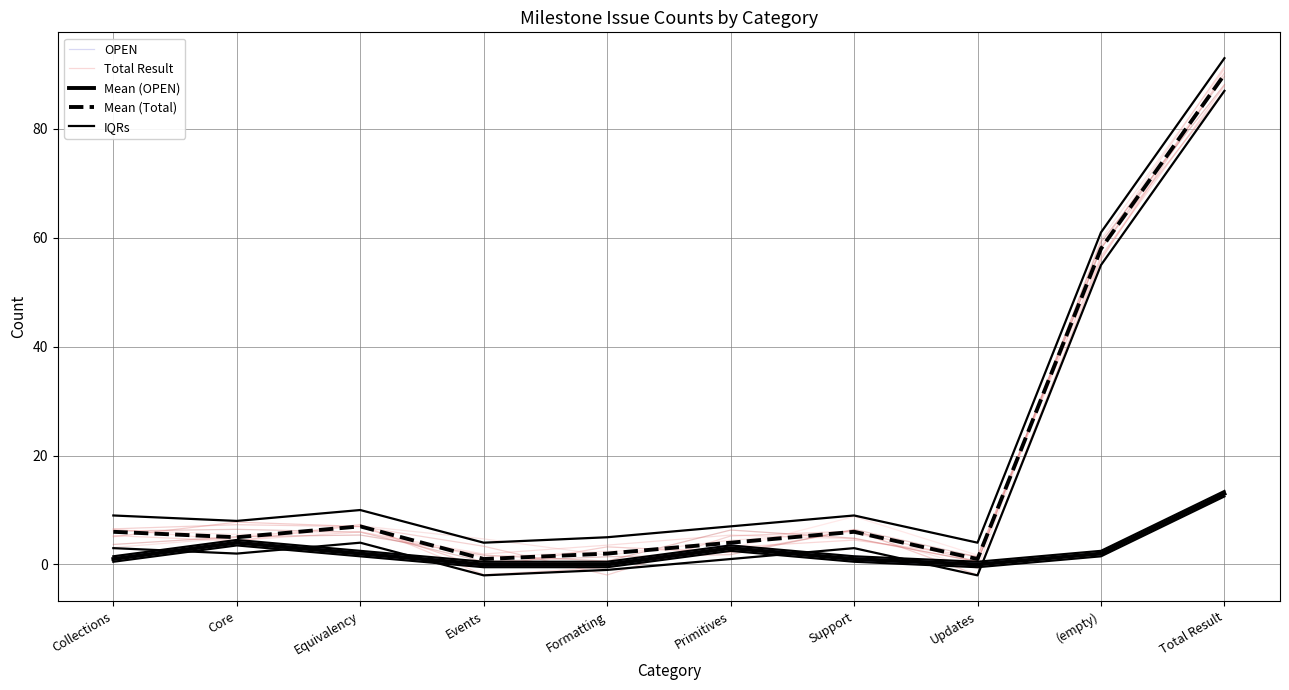

What value does the Mean (Total) series have at Updates?

1.0